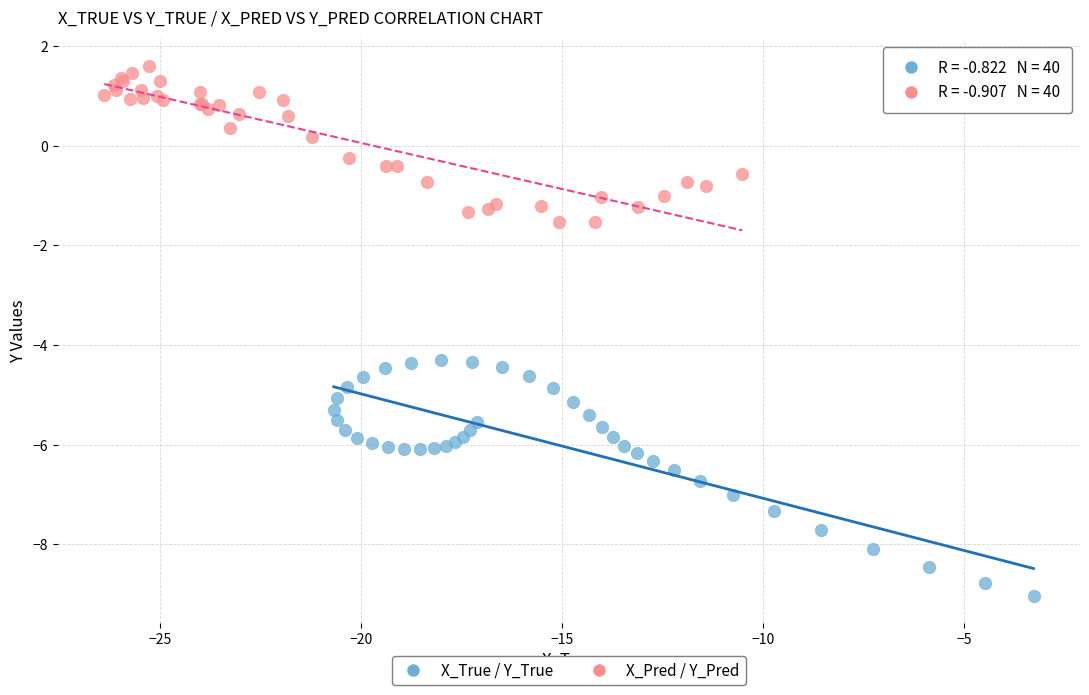

What are all the series names shown in the legend?

X_True / Y_True, X_Pred / Y_Pred